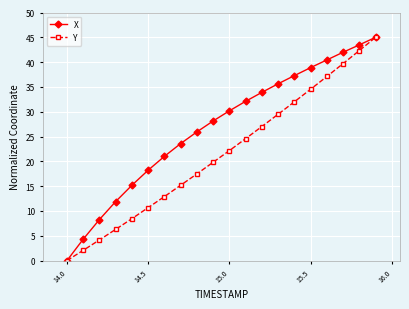

Which series has the largest total across all categories?

X